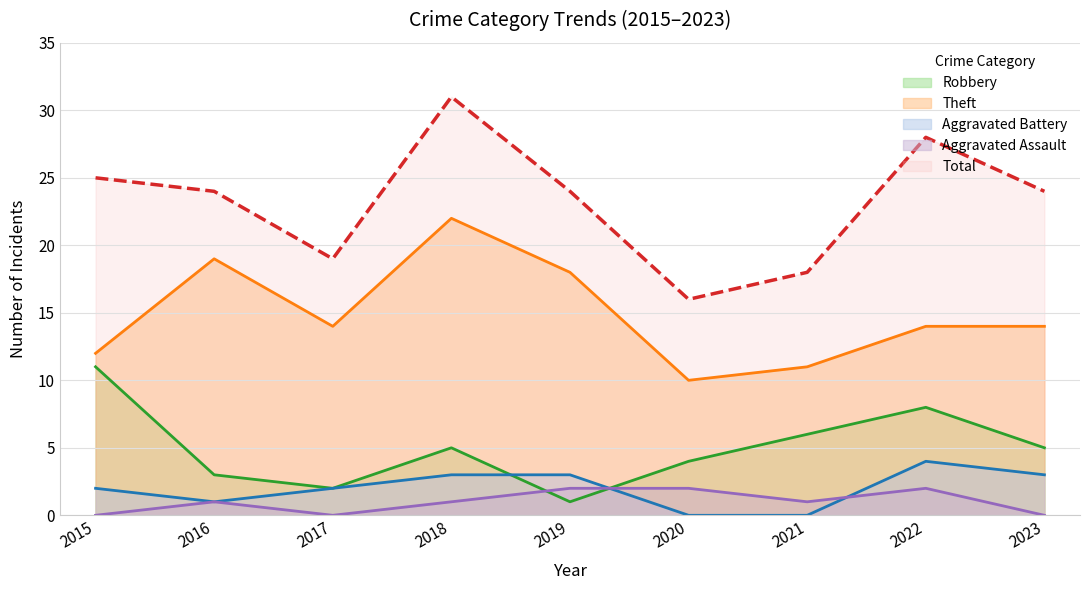

What is the difference between the Robbery values at 2022 and 2017?

6